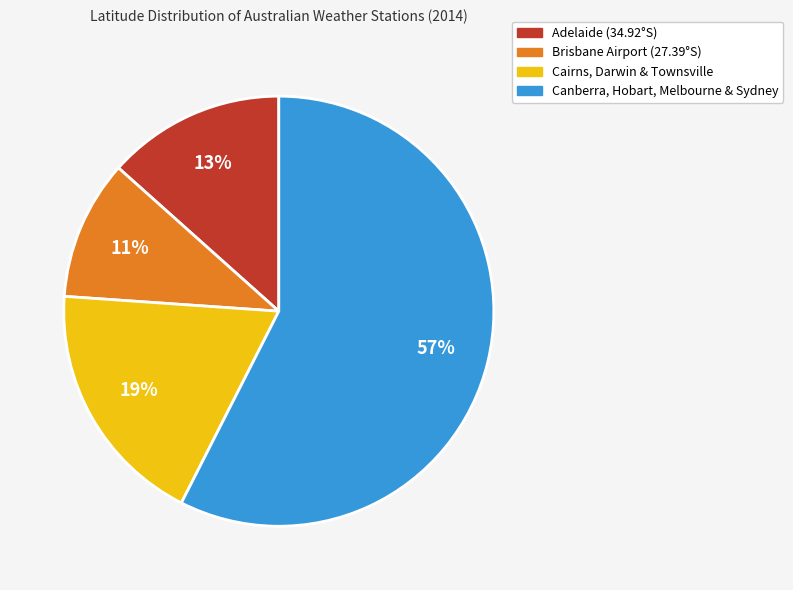

How many slices are in this pie chart?

4